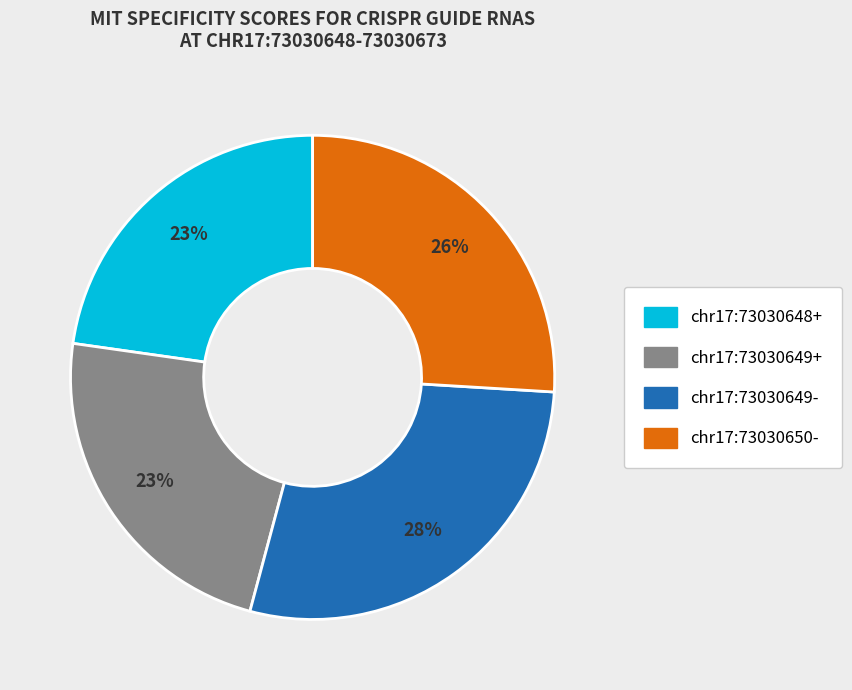

How many segments does this pie chart have?

4